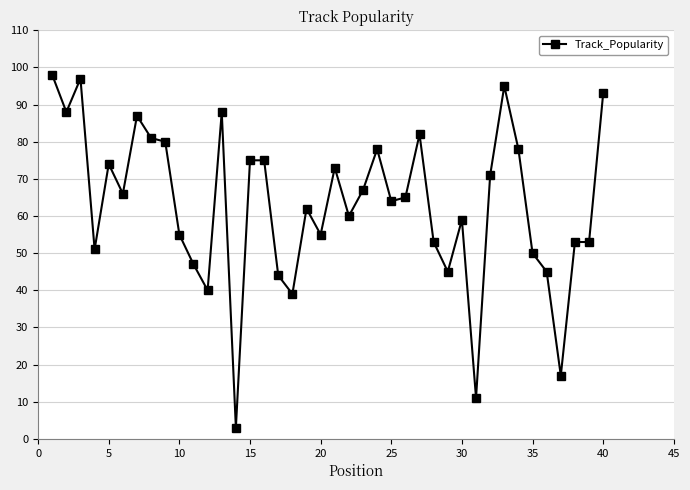

What is the maximum value shown in the chart?

98